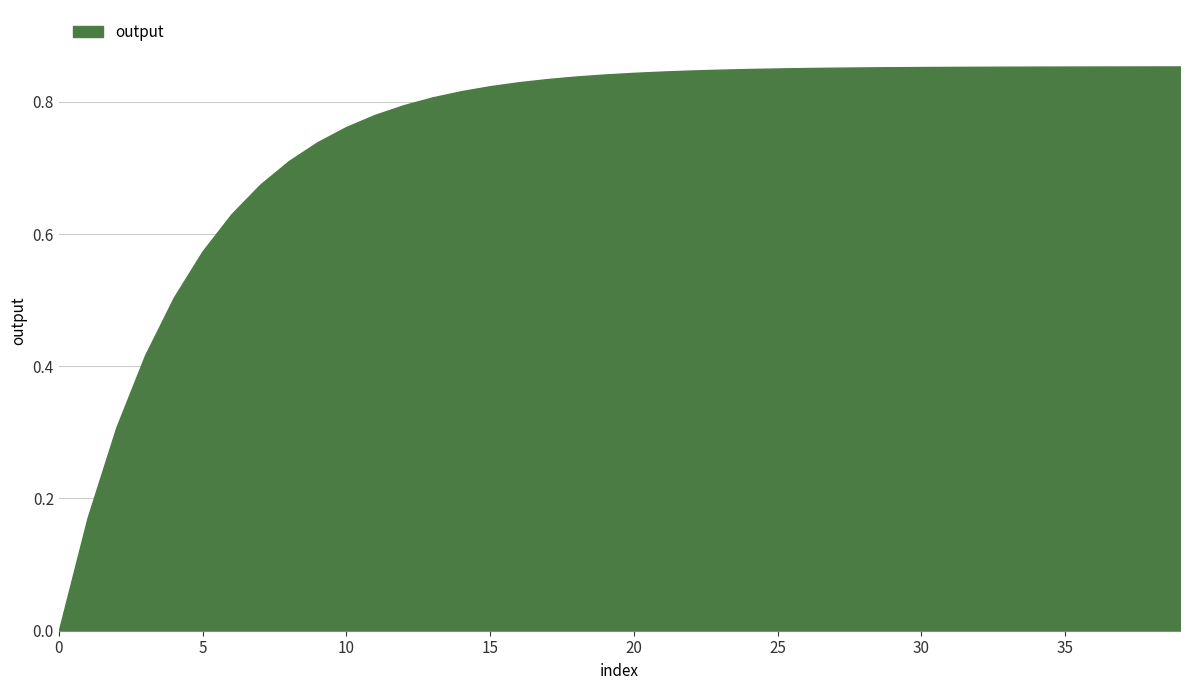

What is the change in value from 11 to 23?

+0.1